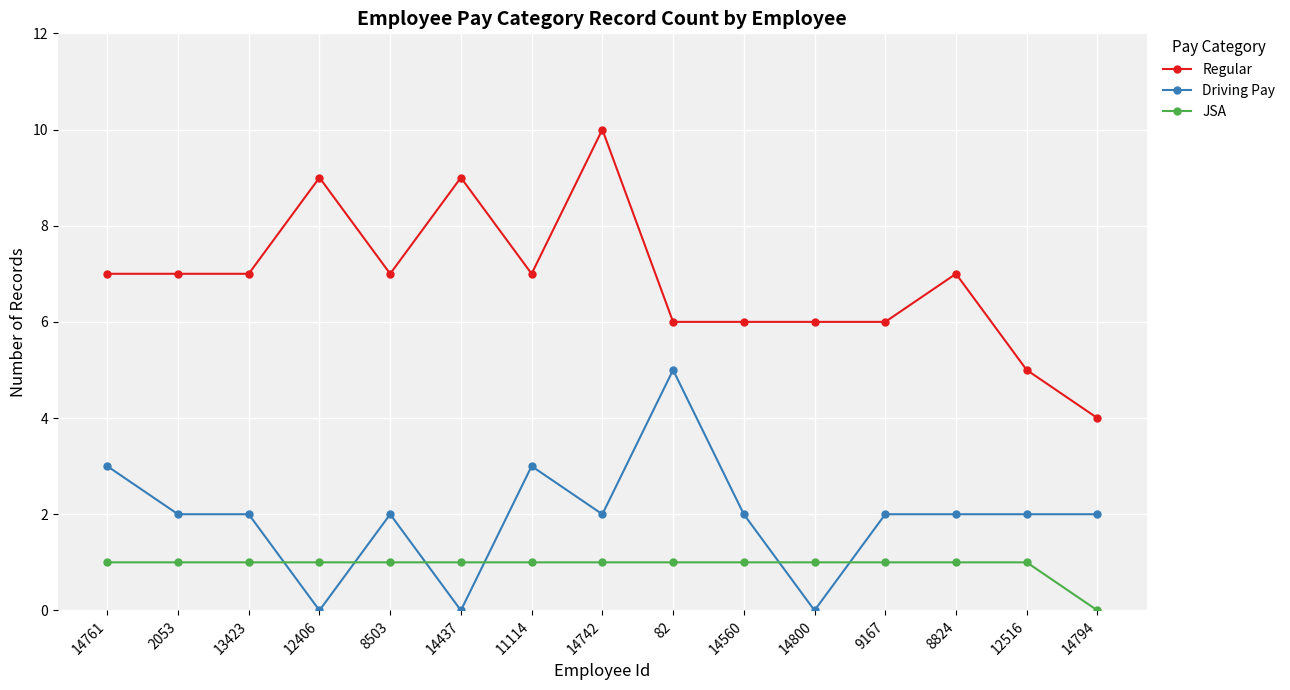

Reading right to left, list all the values displayed in this chart.

Regular: 14794=4	12516=5	8824=7	9167=6	14800=6	14560=6	82=6	14742=10	11114=7	14437=9	8503=7	12406=9	13423=7	2053=7	14761=7
Driving Pay: 14794=2	12516=2	8824=2	9167=2	14800=0	14560=2	82=5	14742=2	11114=3	14437=0	8503=2	12406=0	13423=2	2053=2	14761=3
JSA: 14794=0	12516=1	8824=1	9167=1	14800=1	14560=1	82=1	14742=1	11114=1	14437=1	8503=1	12406=1	13423=1	2053=1	14761=1